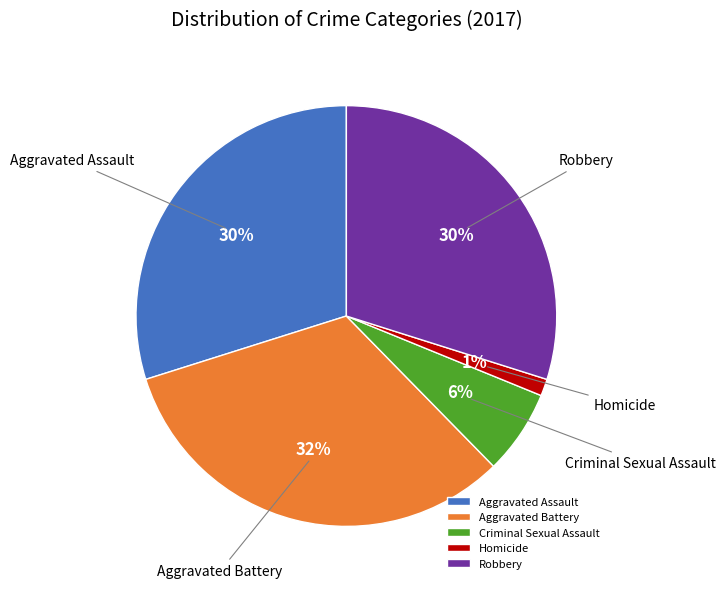

Approximately how many times larger is the value at Aggravated Assault compared to Robbery?

1.0